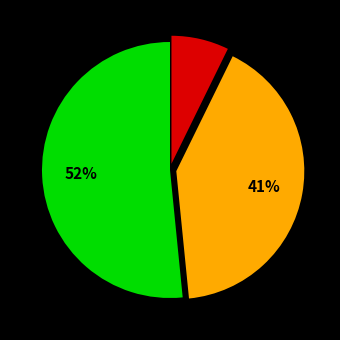

To the nearest percent, what is the average slice percentage?

33%